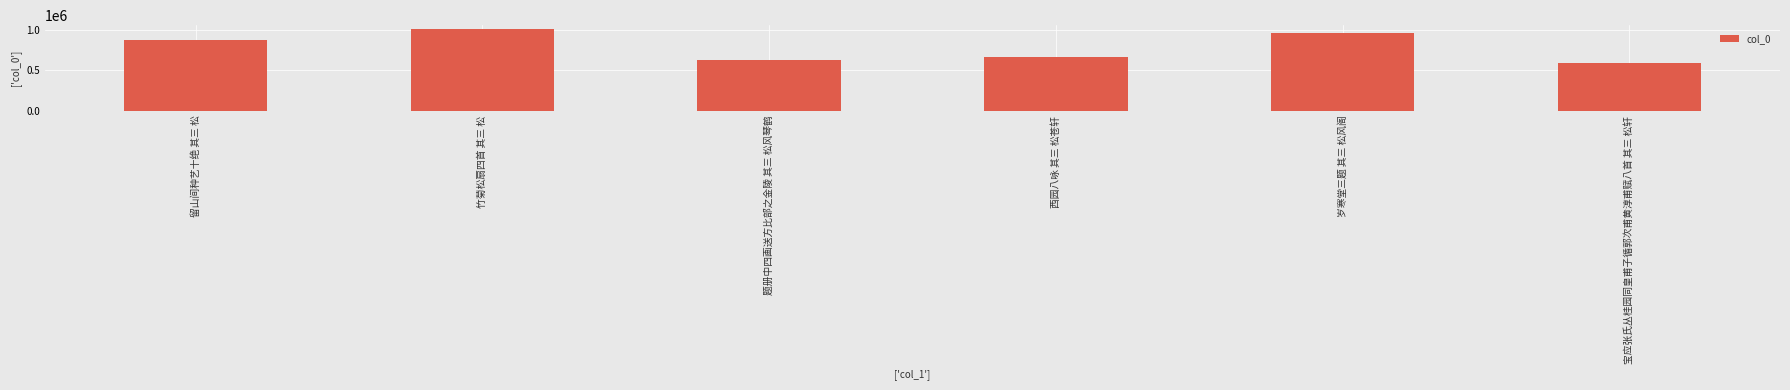

What position from the left is 岁寒堂三题 其三 松风阁?

5